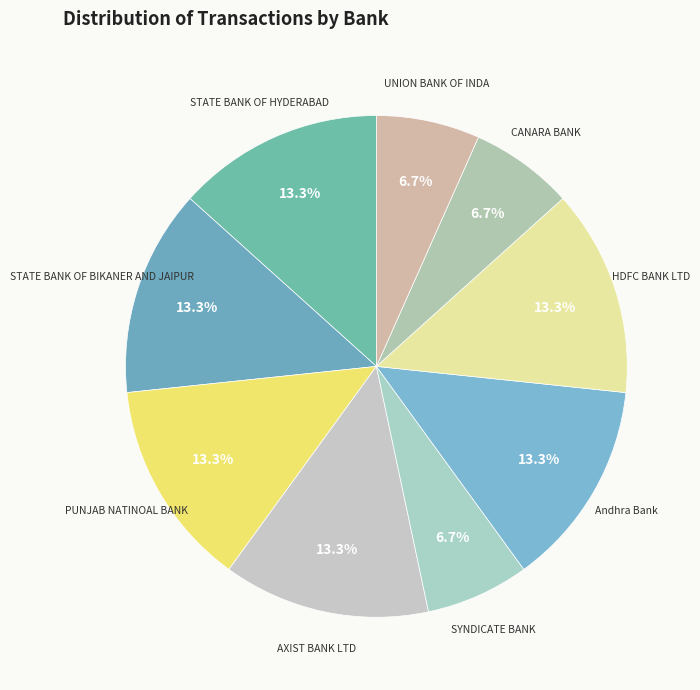

Which category has the biggest portion of the pie?

STATE BANK OF HYDERABAD